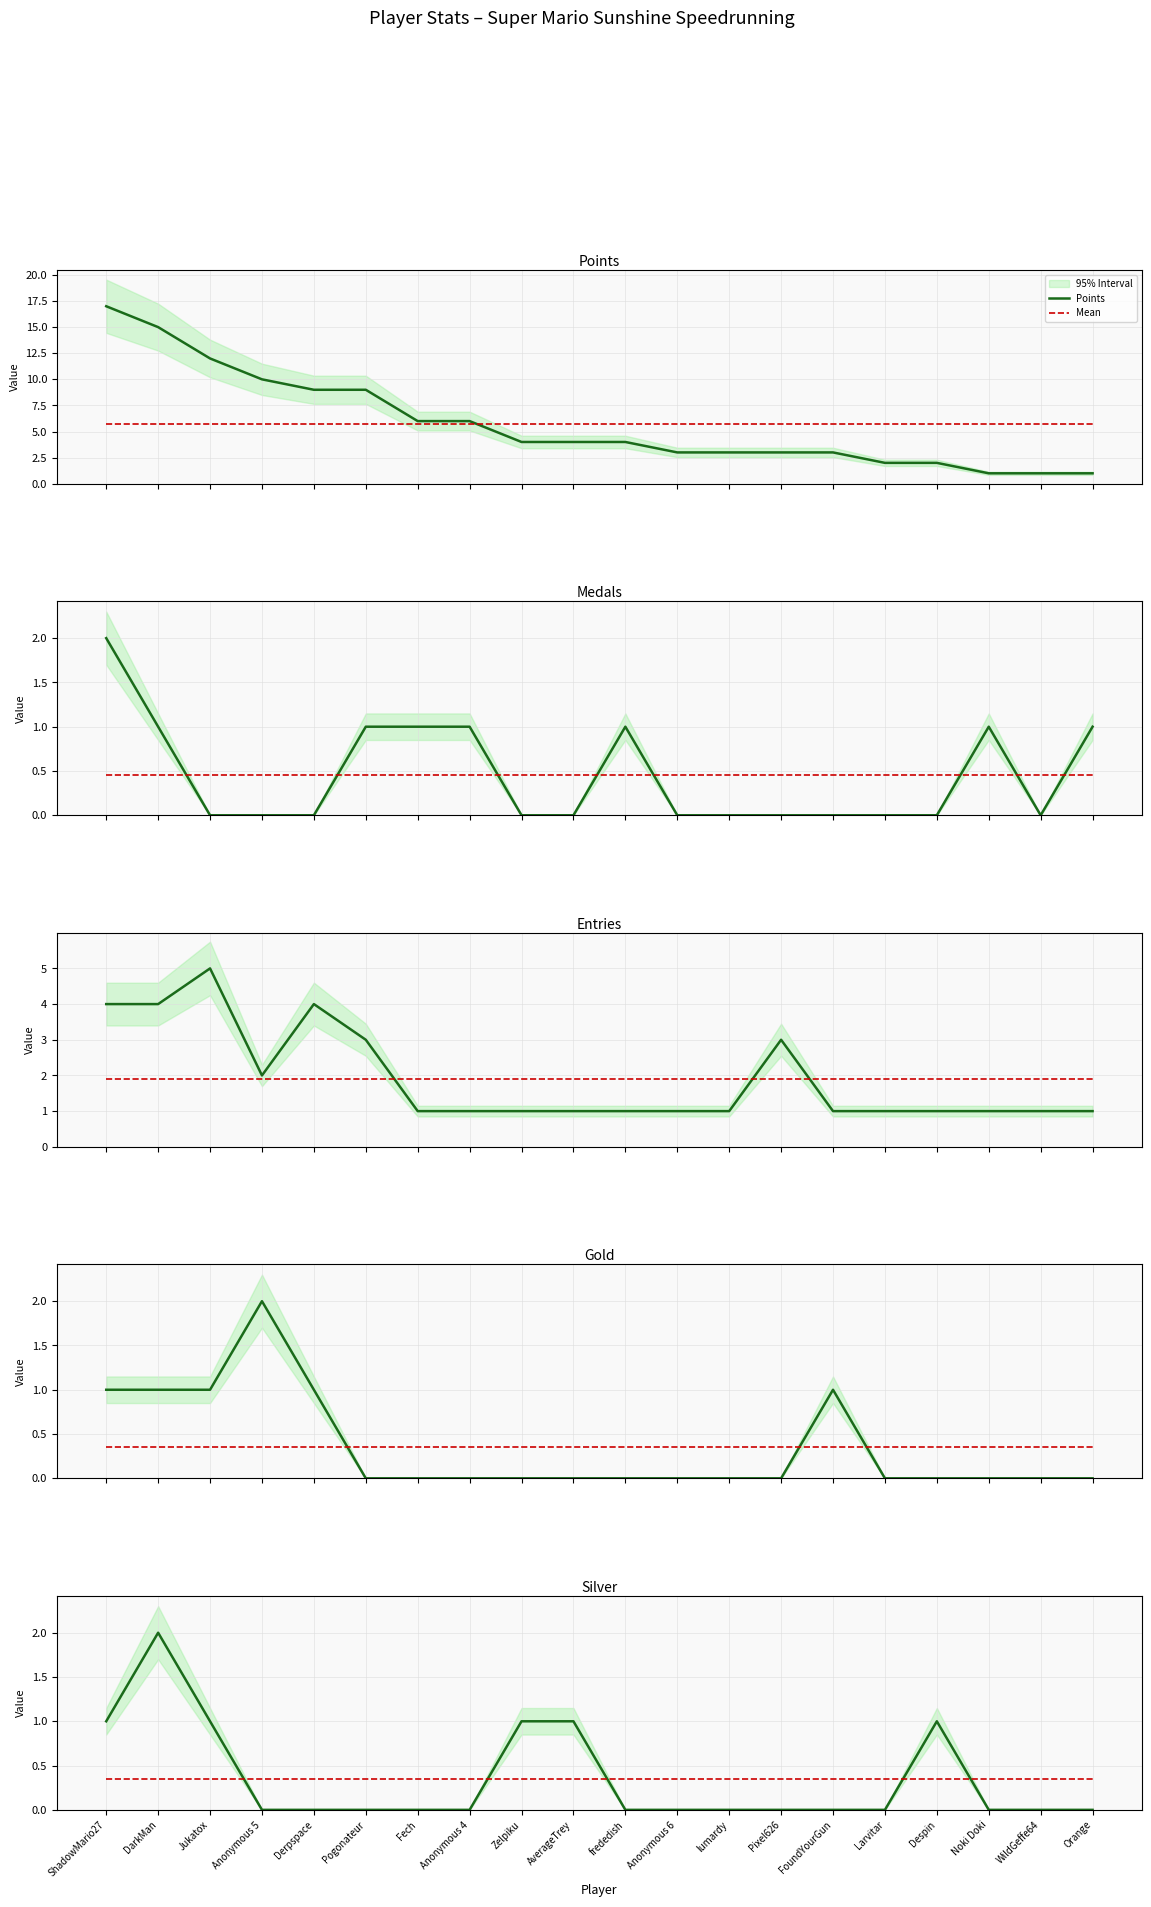

Which label corresponds to the smallest value in the chart?

Jukatox